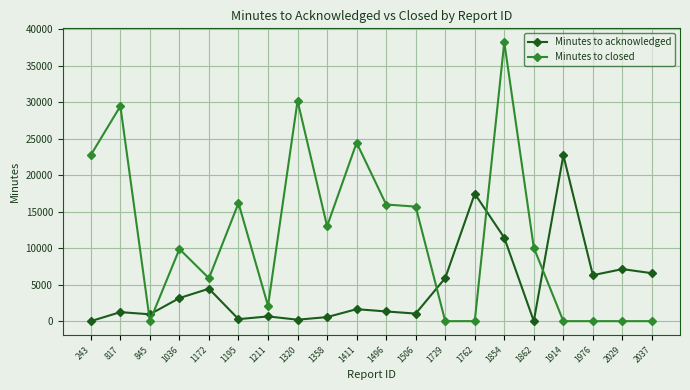

Which series has the largest total across all categories?

Minutes to closed